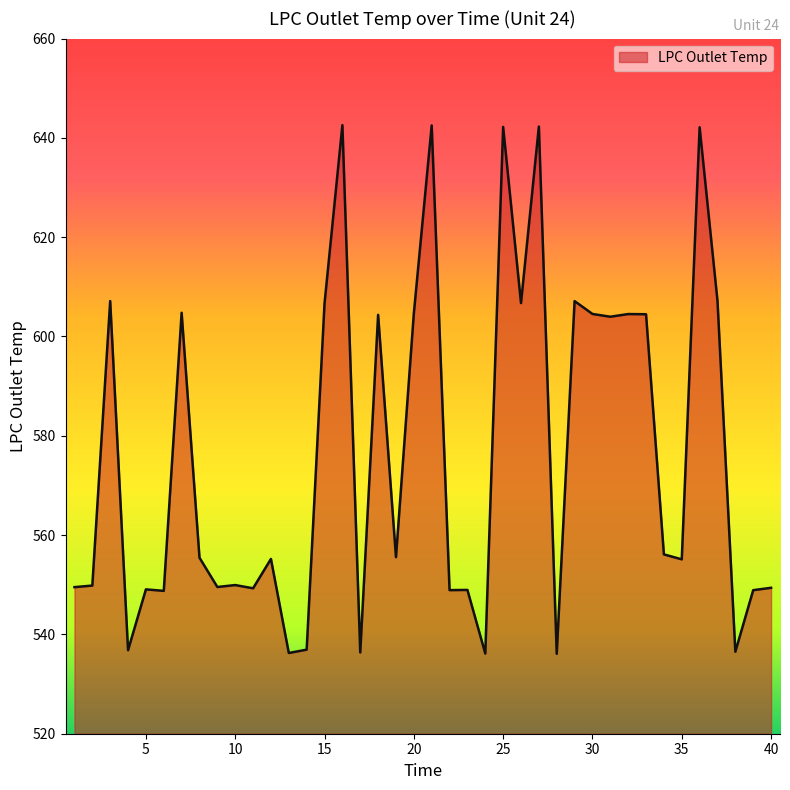

What is the minimum value shown in the chart?

536.1